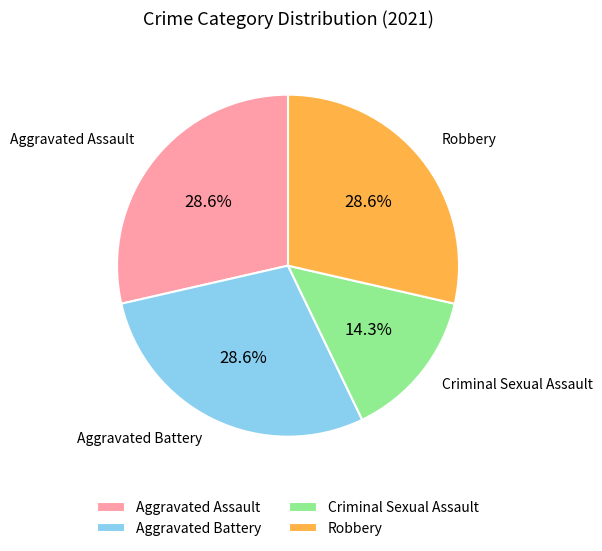

What percentage is the Aggravated Assault slice, to the nearest percent?

29%